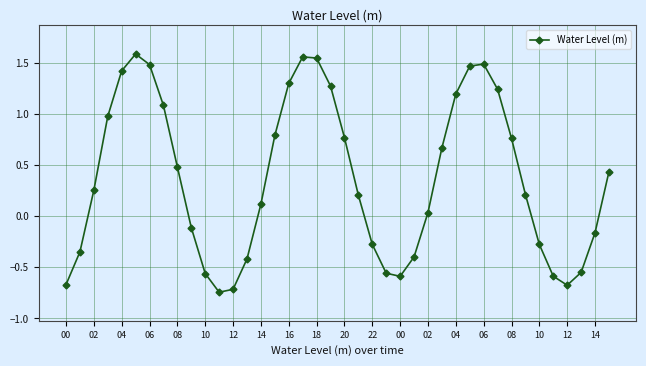

What is the sum of all values?

14.6